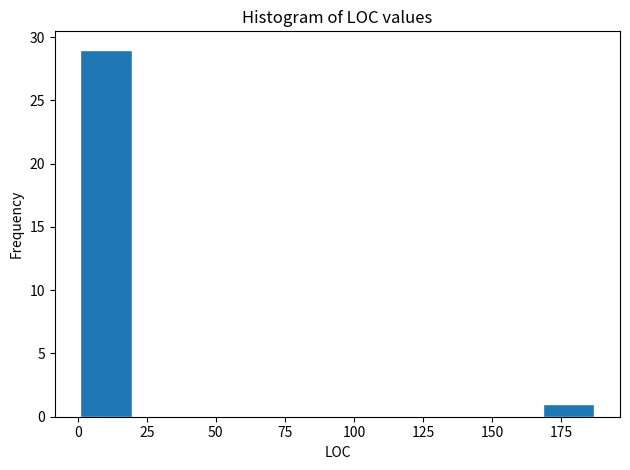

Around what value on the x-axis is the tallest bar? Give the approximate position of its centre, as read against the axis.

10